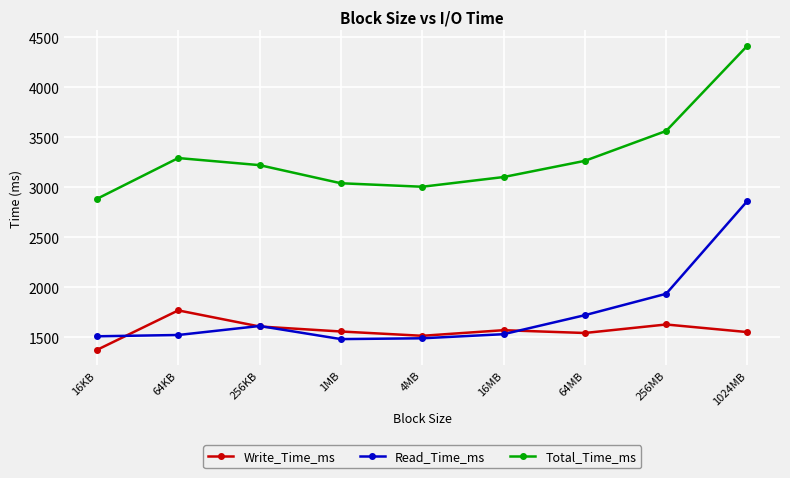

Which series has the largest range (max minus min)?

Total_Time_ms